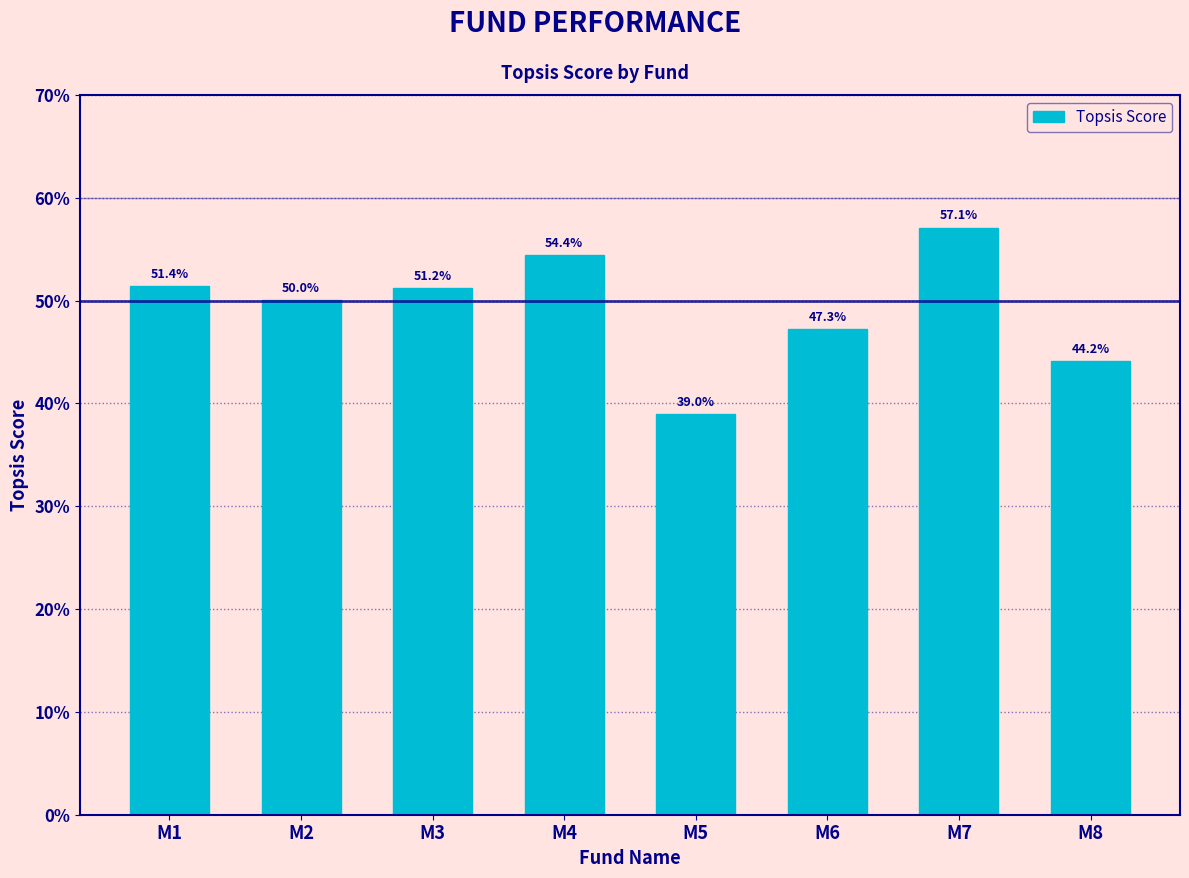

Does the chart contain any negative values?

No